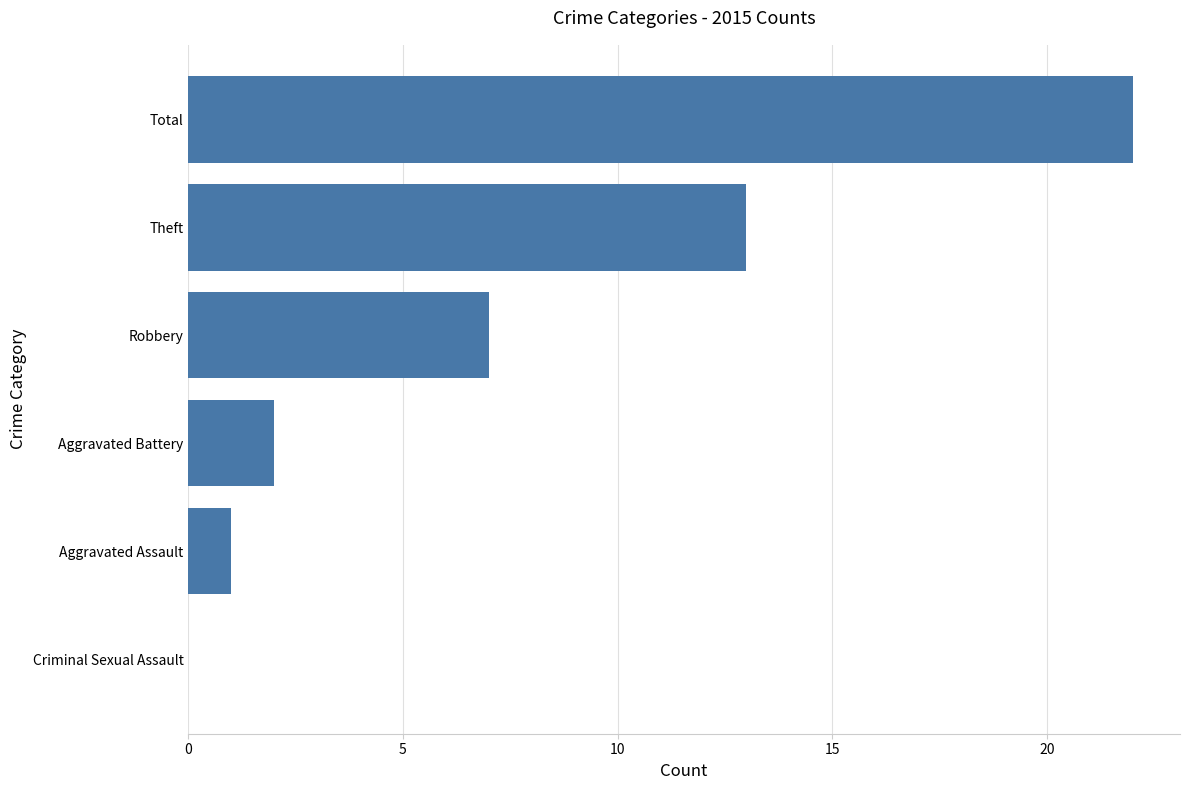

At which label is the value closest to 11?

Theft